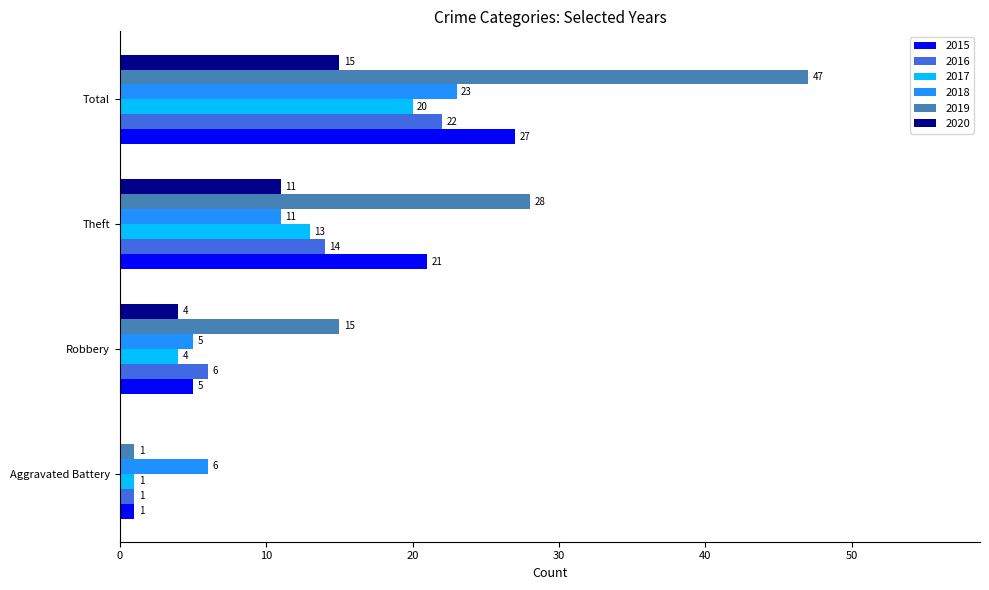

What is the sum of the 2016 values at Aggravated Battery and Robbery?

7